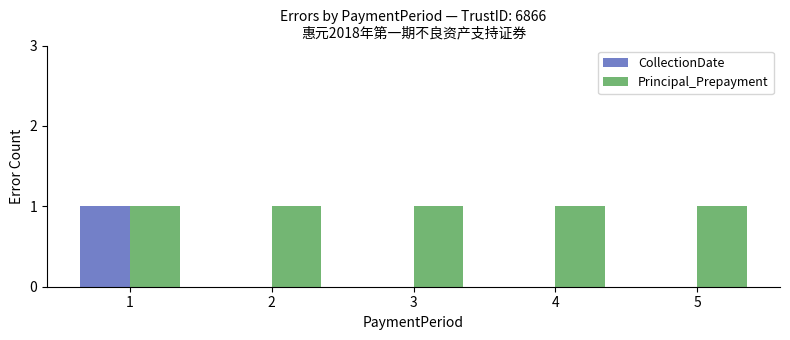

Is the value of Principal_Prepayment at 1 greater than the value of CollectionDate at 3?

Yes